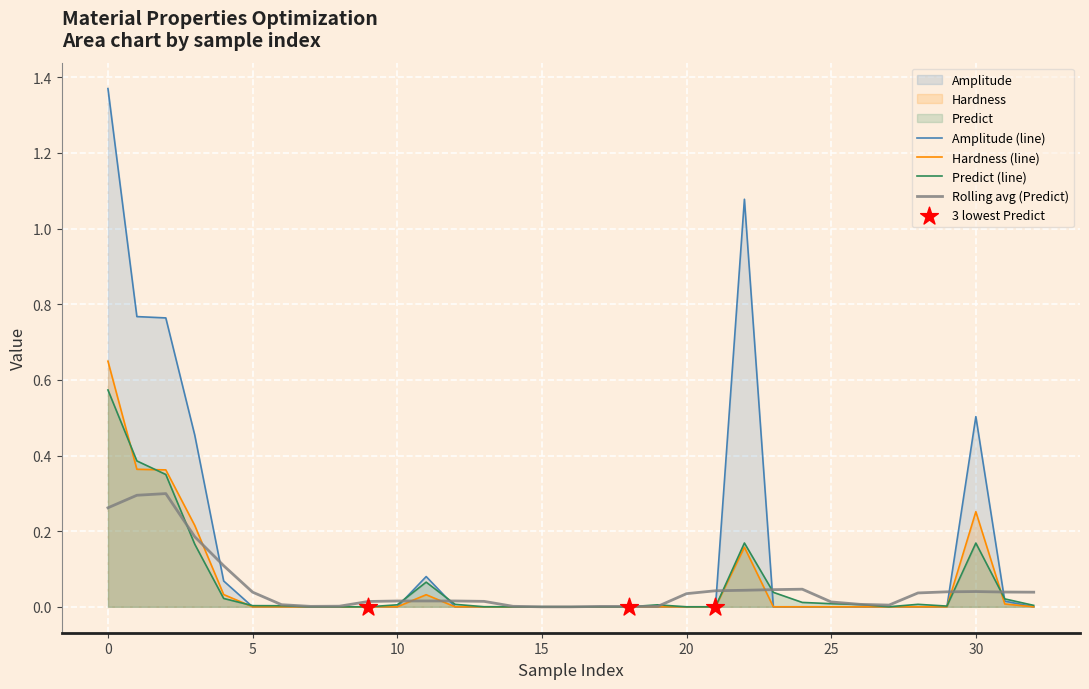

Which series reaches the minimum Y coordinate?

Predict